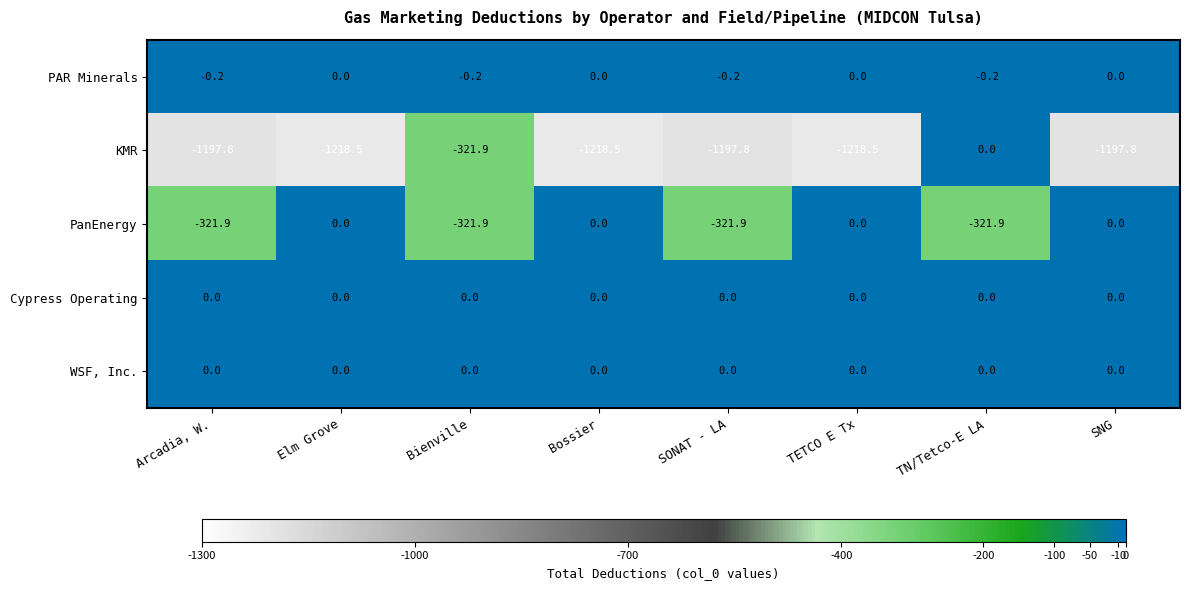

What is the difference between the maximum and minimum values in the PanEnergy series?

321.9